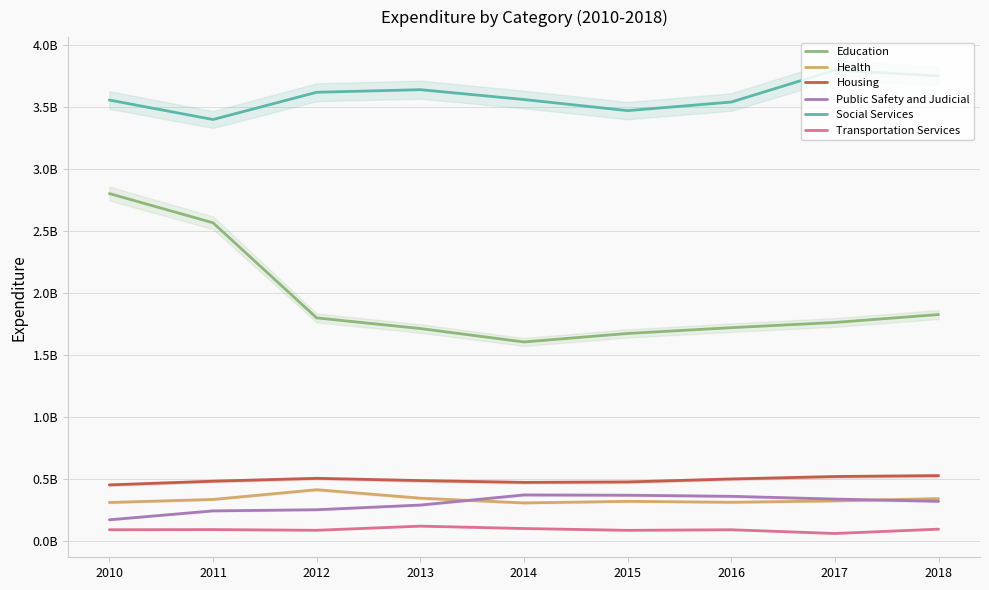

Which series has the largest range (max minus min)?

Education